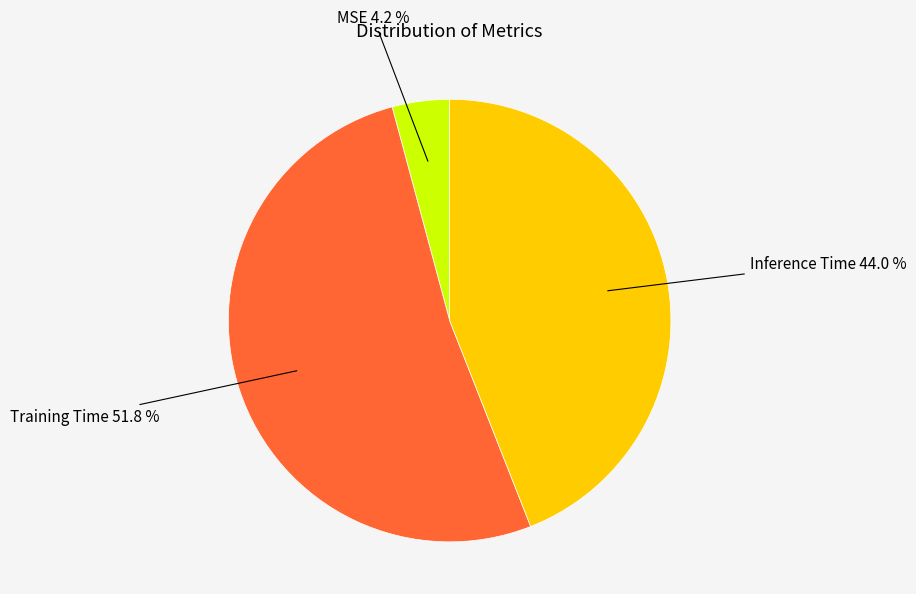

How many segments does this pie chart have?

3